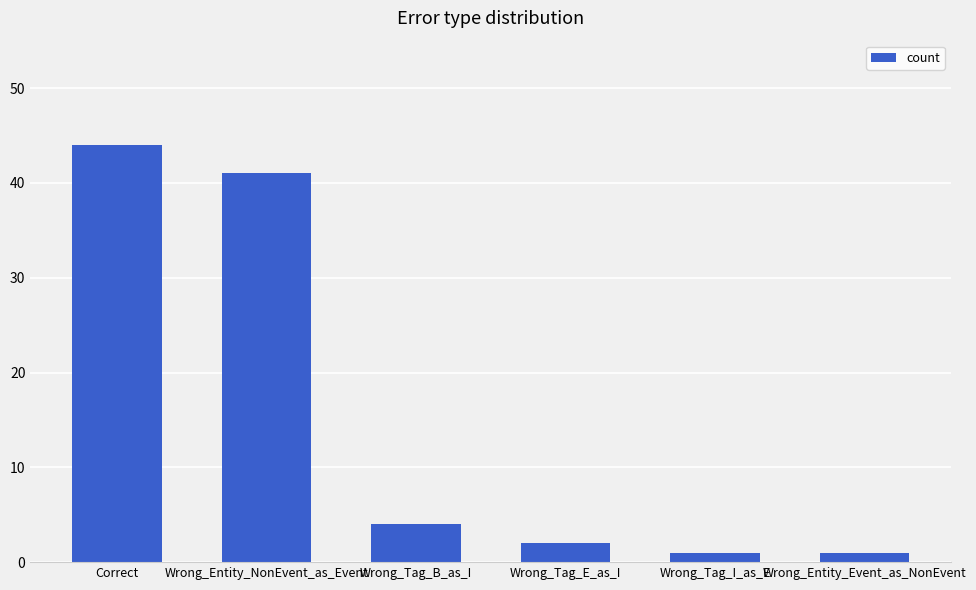

What is the change in value from Correct to Wrong_Tag_I_as_E?

-43